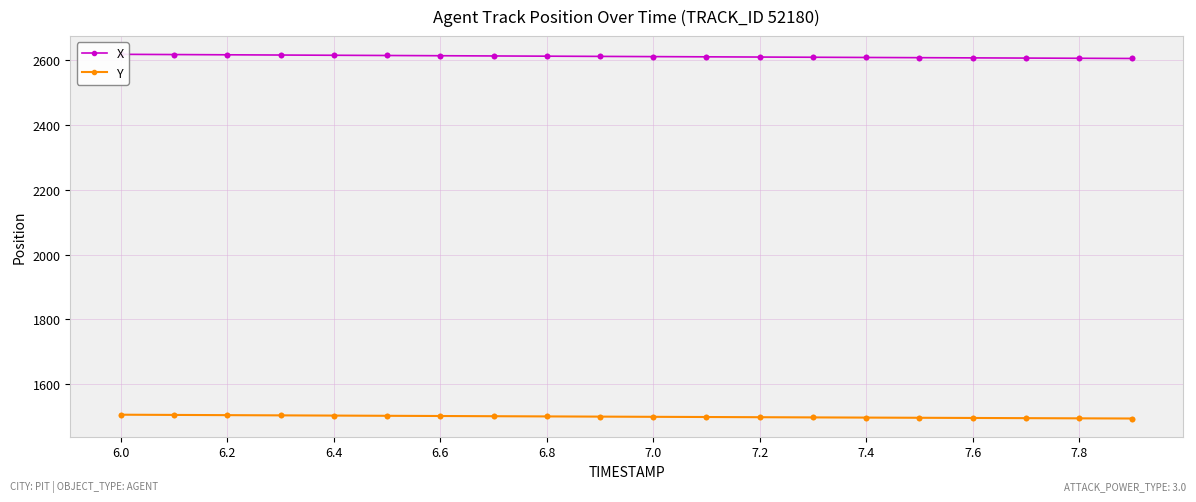

At how many categories does at least one series exceed 1918?

20